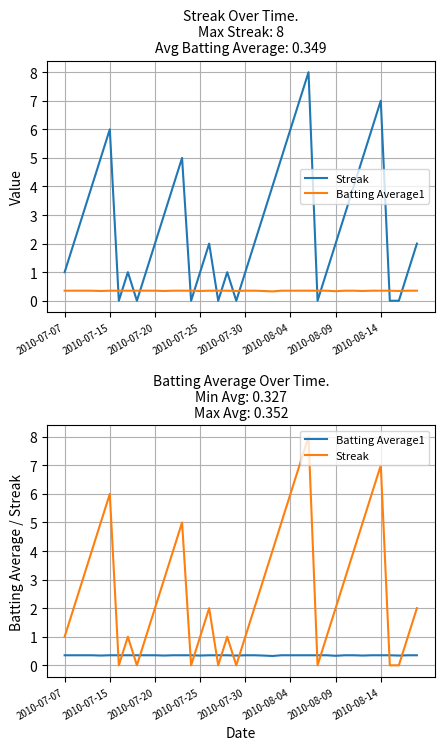

List the series in order of their peak value, lowest first.

Batting Average1, Streak